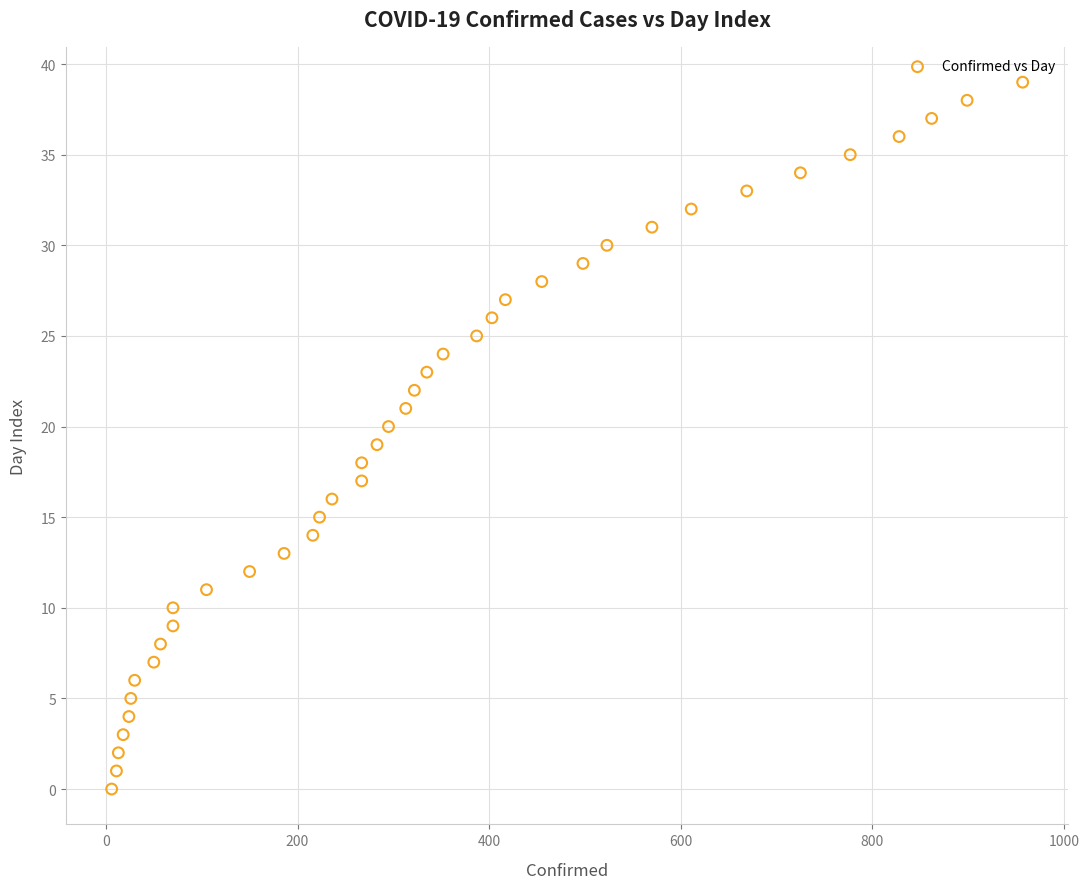

What is the range of X values (max minus min)?

951